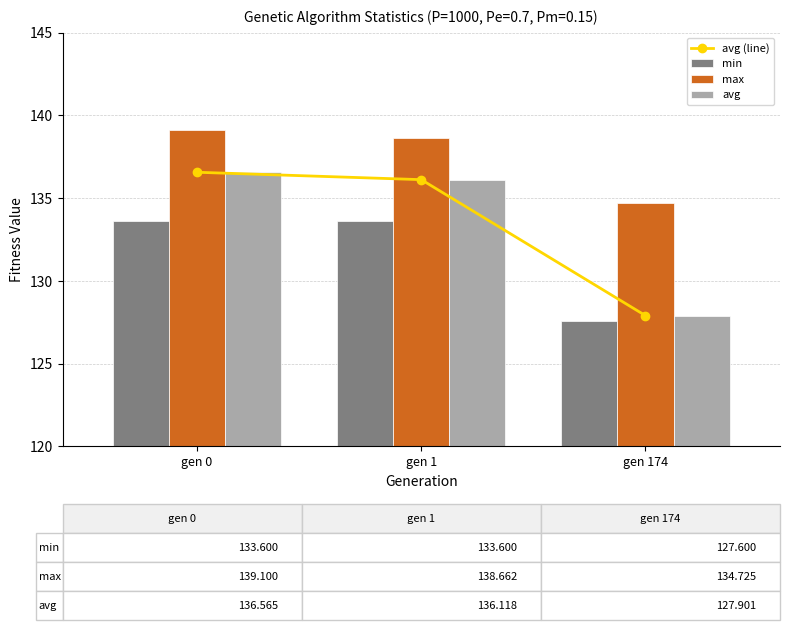

Is the value of min at gen 1 greater than the value of avg at gen 1?

No